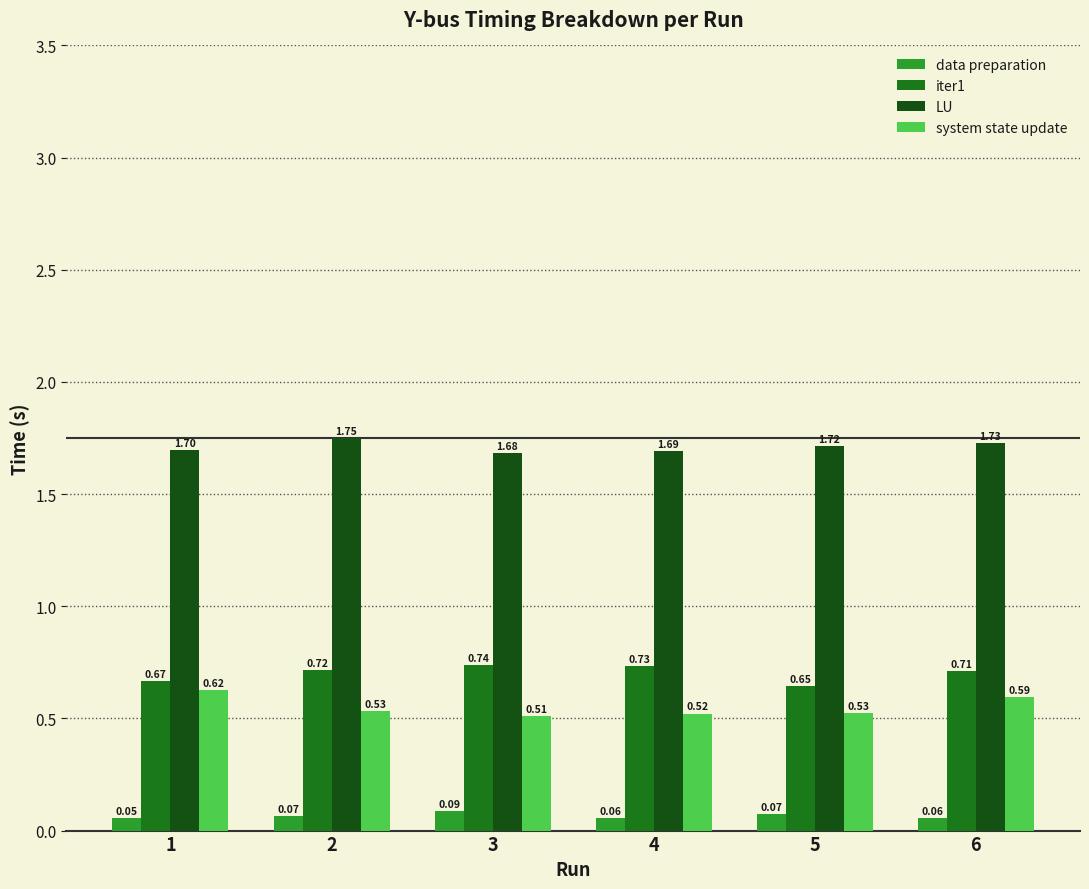

Rank the series at 3 from lowest to highest value.

data preparation, system state update, iter1, LU